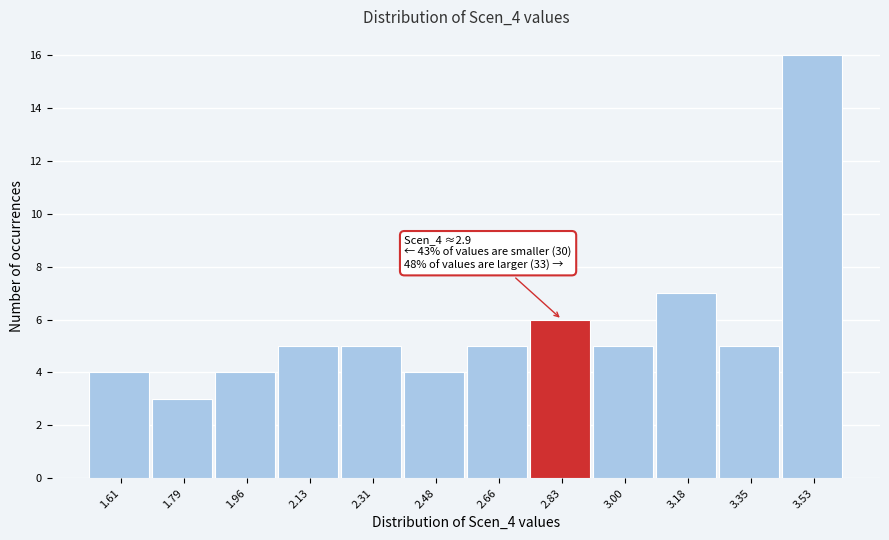

Reading left to right, list all the values displayed in this chart.

4	3	4	5	5	4	5	6	5	7	5	16